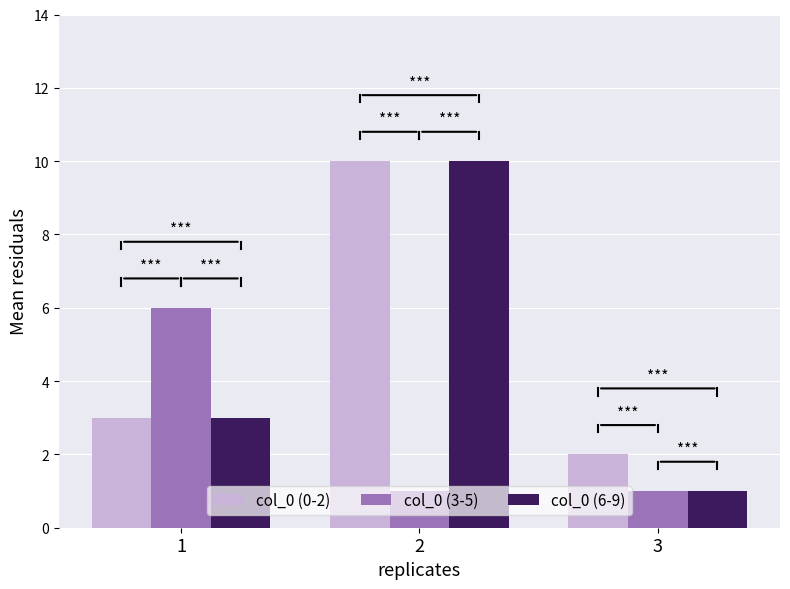

Which series changed the most between 1 and 3?

col_0 (3-5)